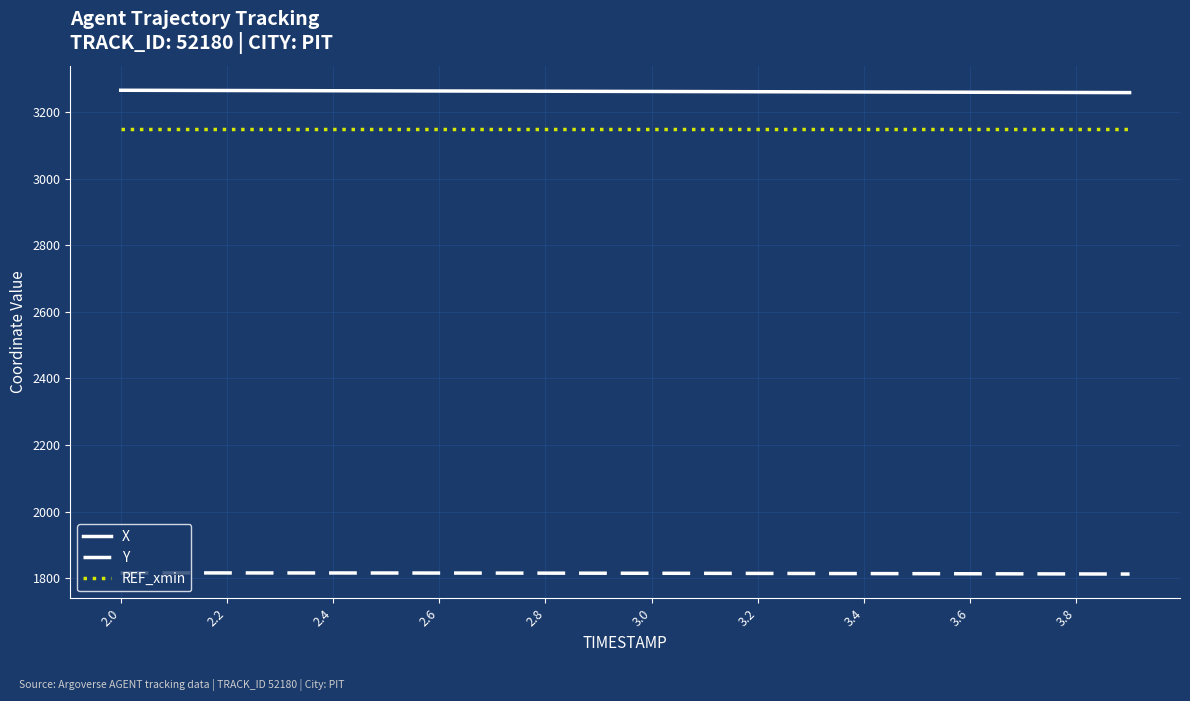

At how many categories does at least one series exceed 2666?

20